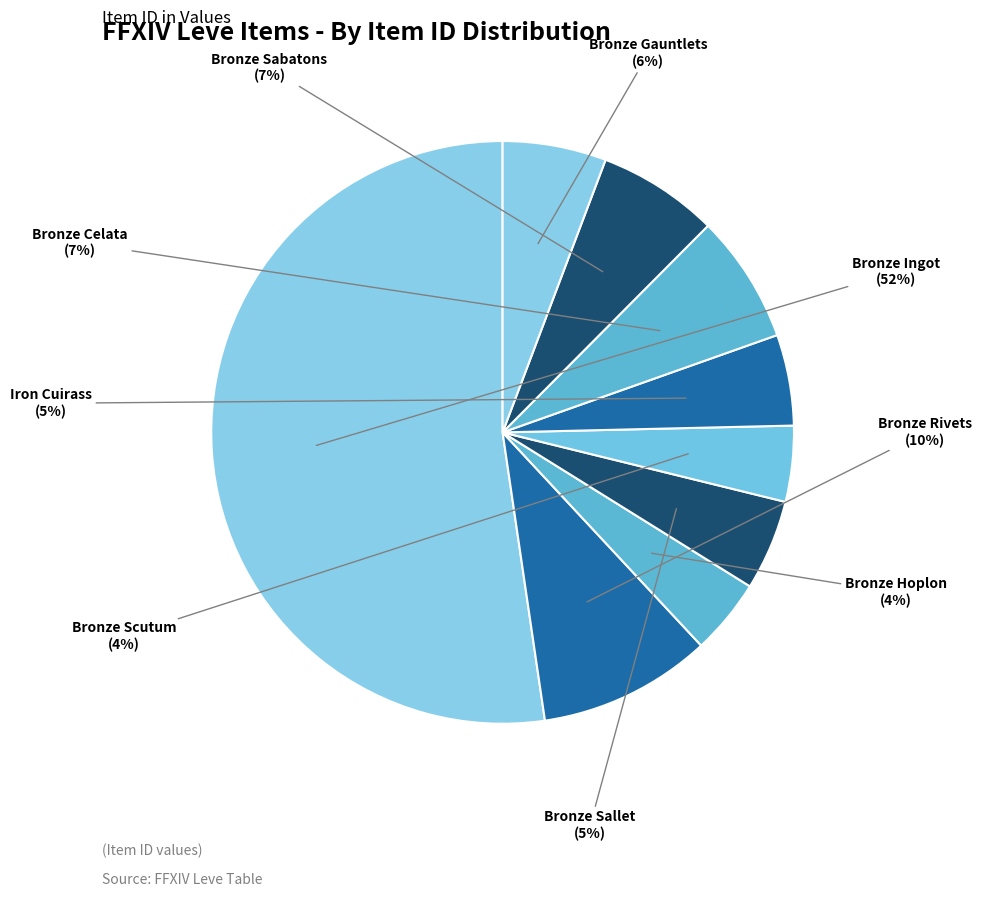

What percentage is the Bronze Hoplon slice, to the nearest percent?

4%